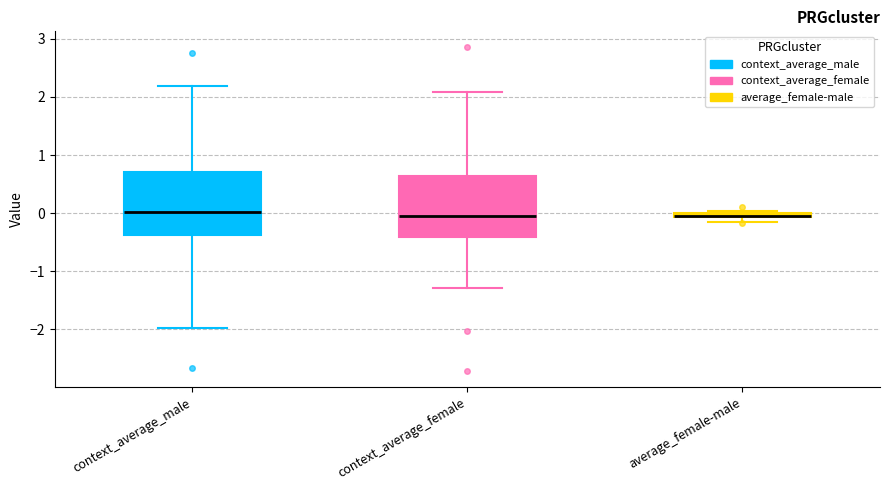

Where does the upper whisker of the box for context_average_male end on the y-axis? The values are not printed on the chart, so give them approximately, as read against the axis.

2.2